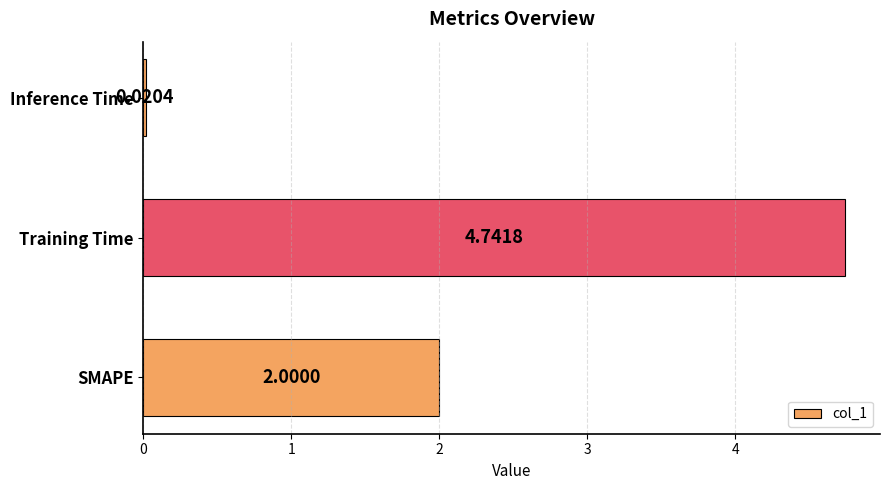

List the labels in order of value, largest first.

Training Time, SMAPE, Inference Time